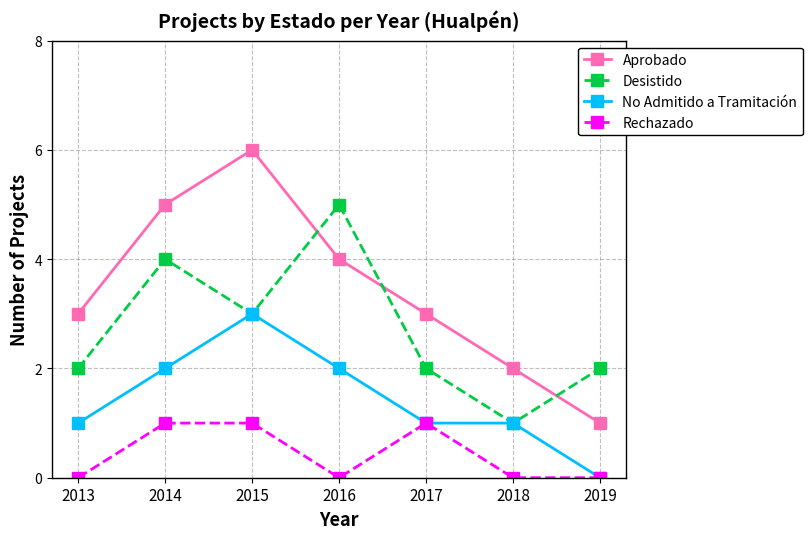

True or false: Aprobado and Desistido intersect in this chart.

True